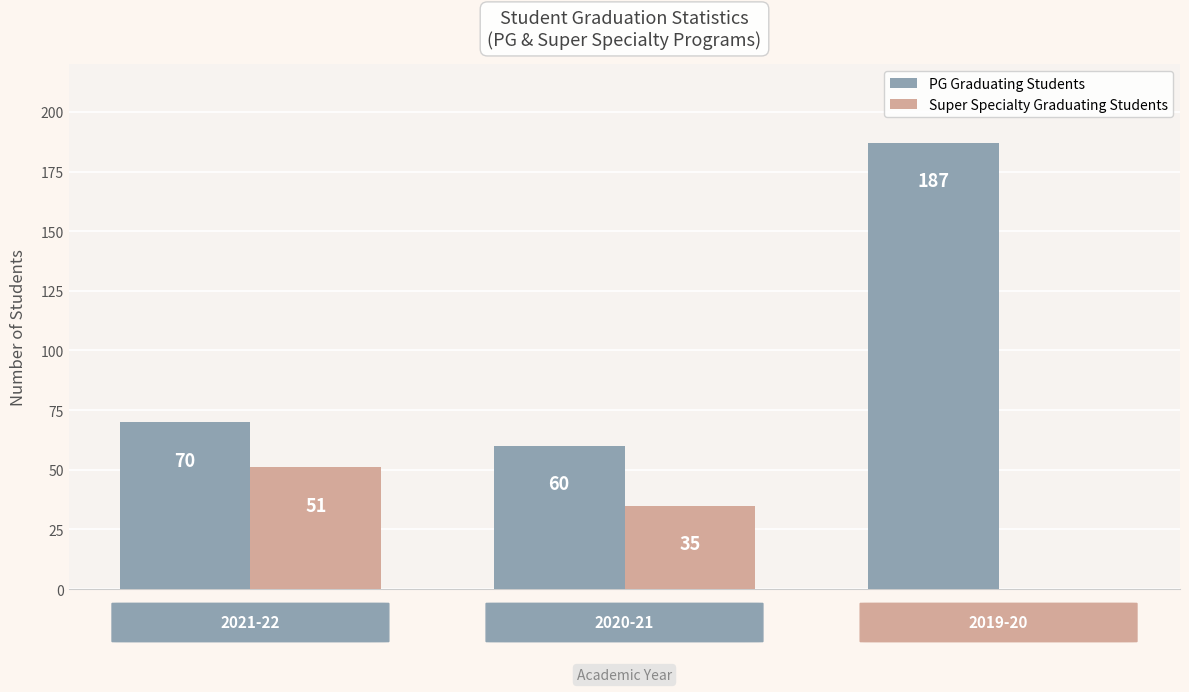

What is the highest value of the PG Graduating Students series?

187